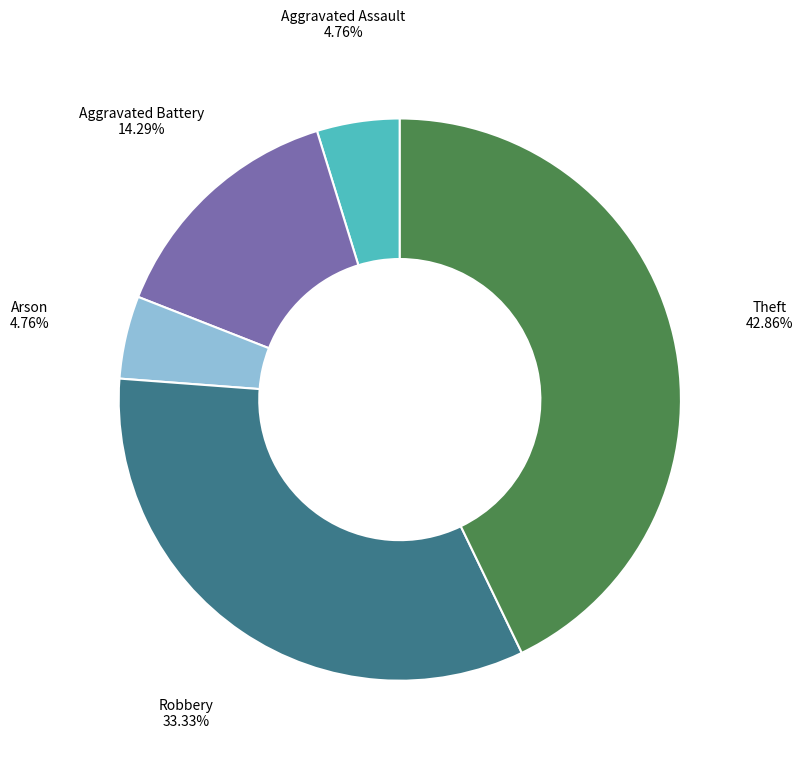

Does any single category account for the majority?

No